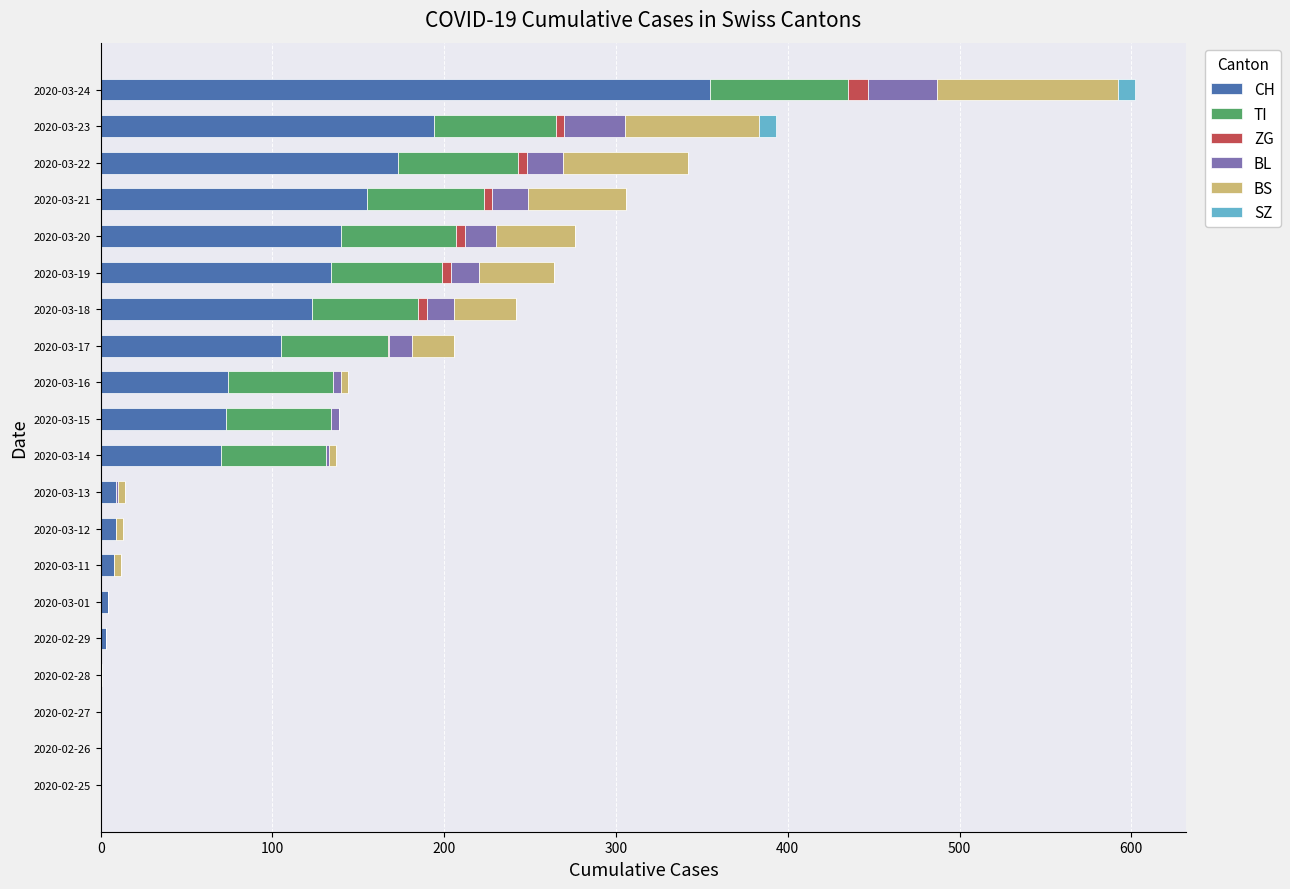

Which category has the highest value in the CH series?

2020-03-24